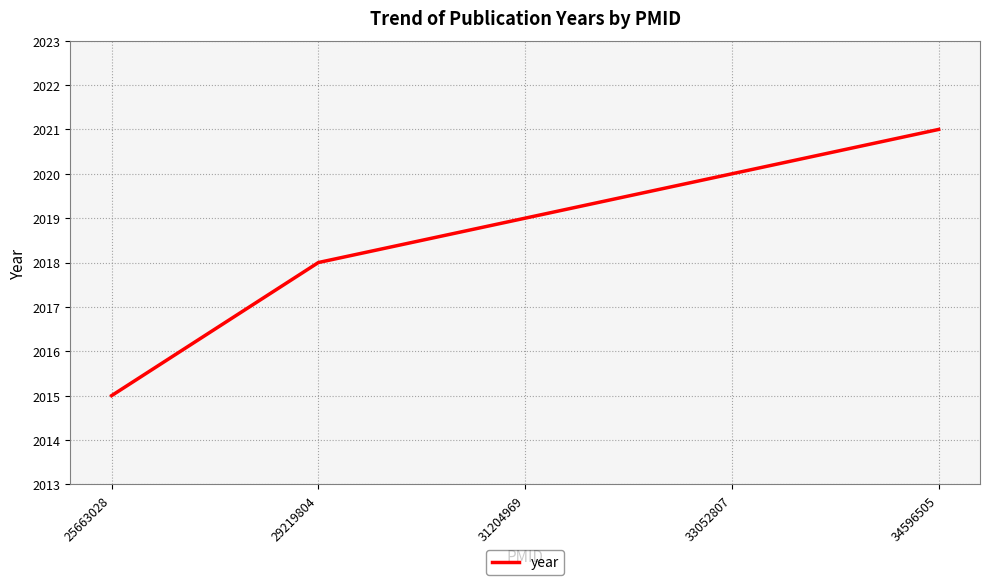

What is the smallest value displayed?

2015